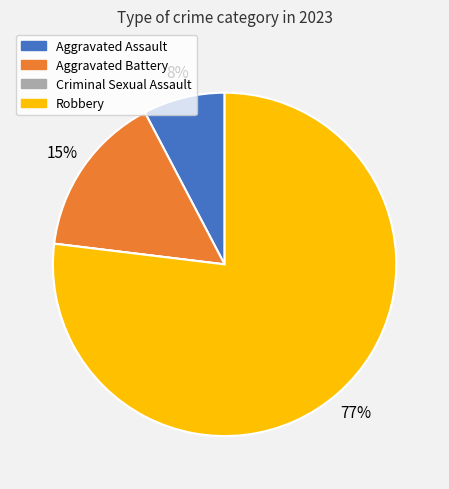

To the nearest percent, what percentage of the pie is Aggravated Battery?

15%